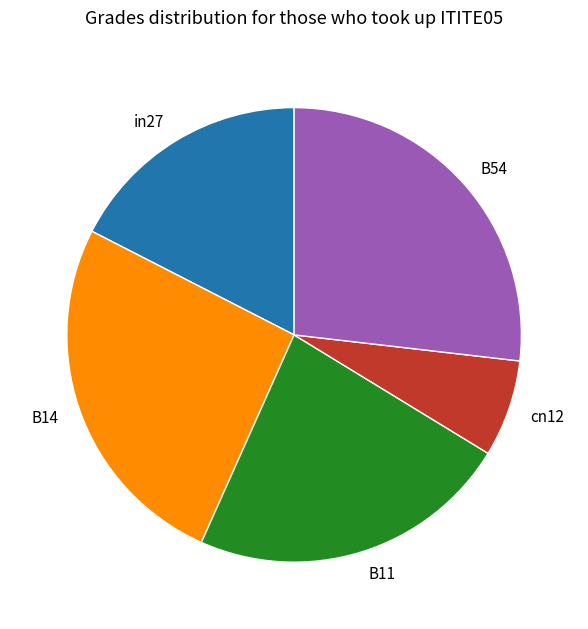

Combined, do B11 and in27 account for over 50%?

No